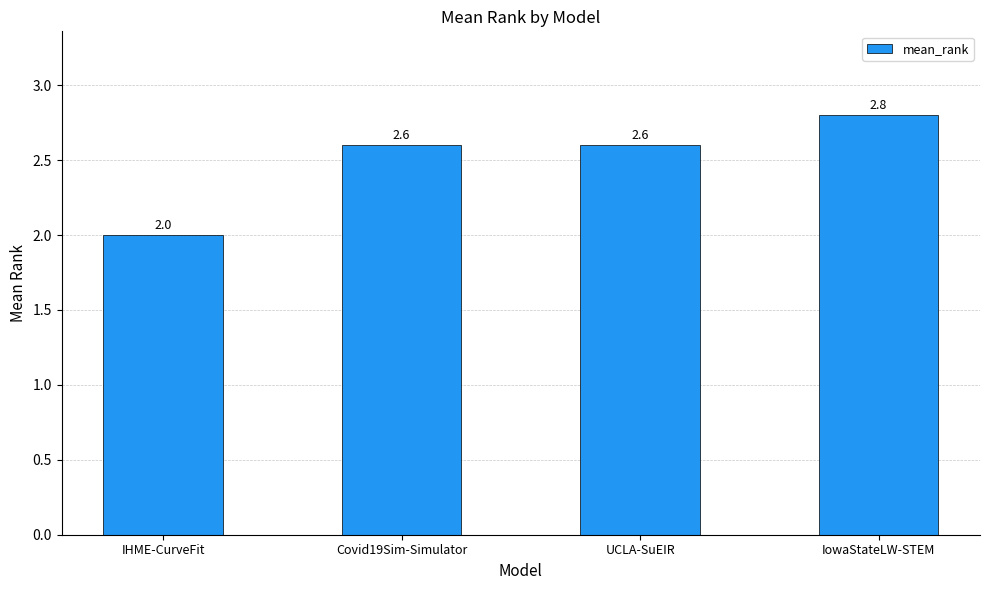

What is the difference between the maximum and minimum values?

0.8